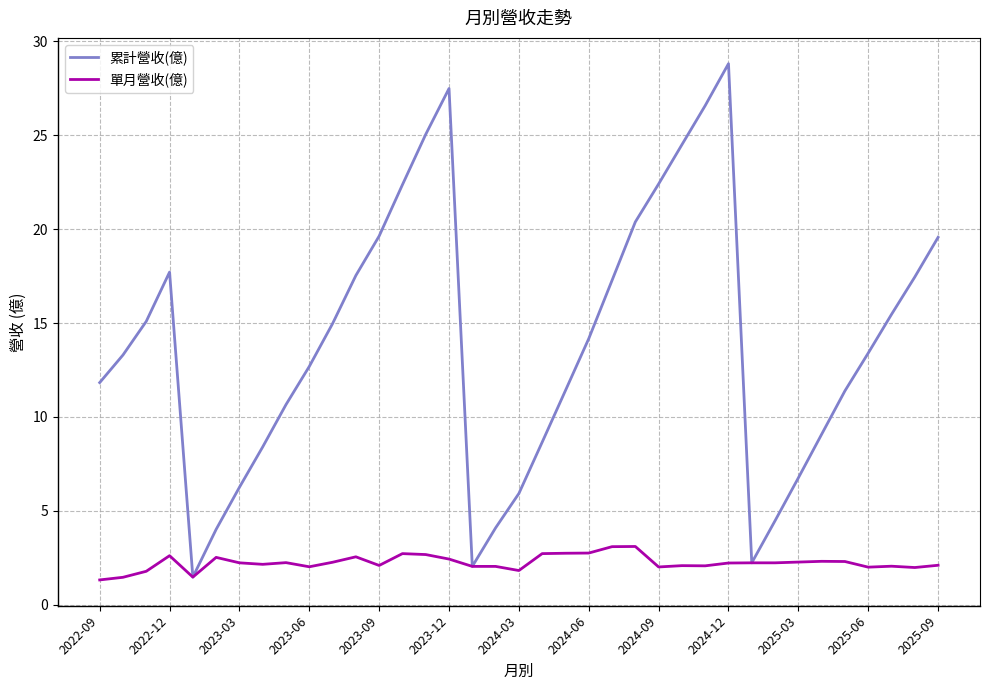

True or false: 單月營收(億) has more than 0 points higher than both neighbors.

True